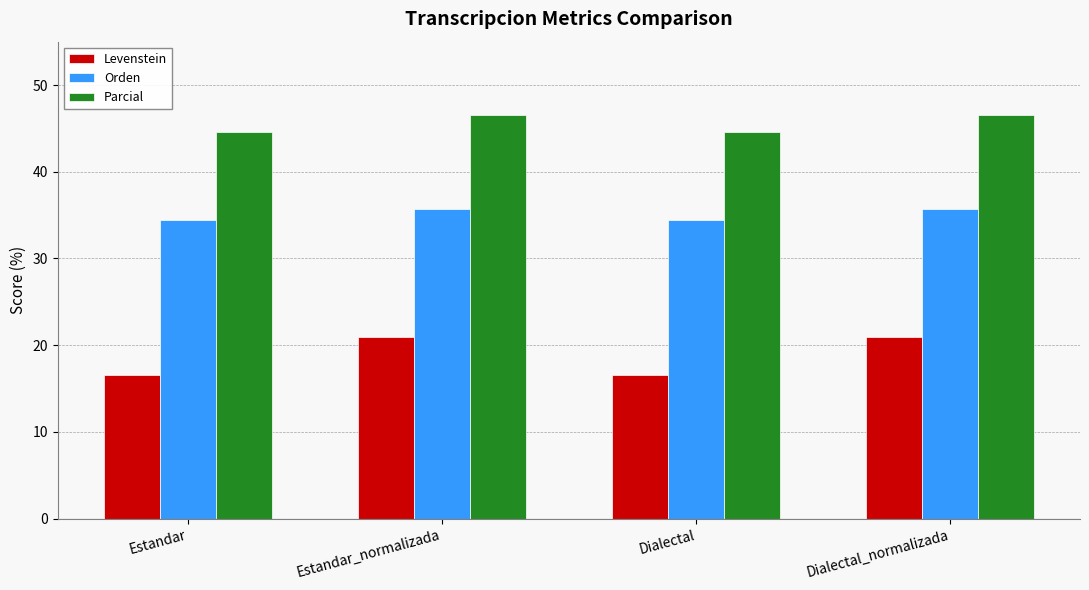

Reading left to right, extract all data points from this chart.

Levenstein: 16.6	20.9	16.6	20.9
Orden: 34.5	35.7	34.5	35.7
Parcial: 44.6	46.6	44.6	46.6